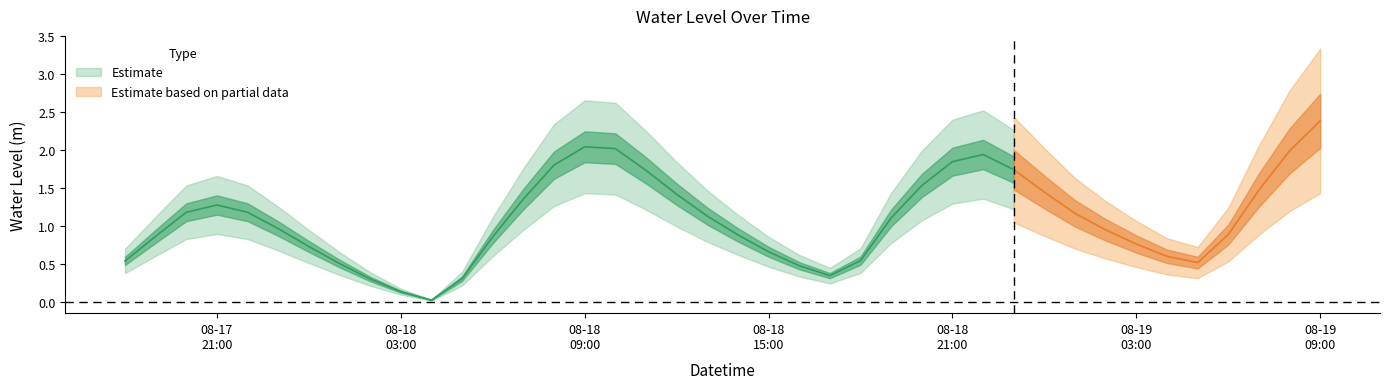

Reading left to right, what are all the values shown in this chart?

0.5	0.9	1.2	1.3	1.2	1.0	0.7	0.5	0.3	0.1	0.0	0.3	0.9	1.4	1.8	2.0	2.0	1.7	1.4	1.1	0.9	0.7	0.5	0.3	0.5	1.1	1.5	1.8	1.9	1.7	1.4	1.2	0.9	0.8	0.6	0.5	0.9	1.5	2.0	2.4